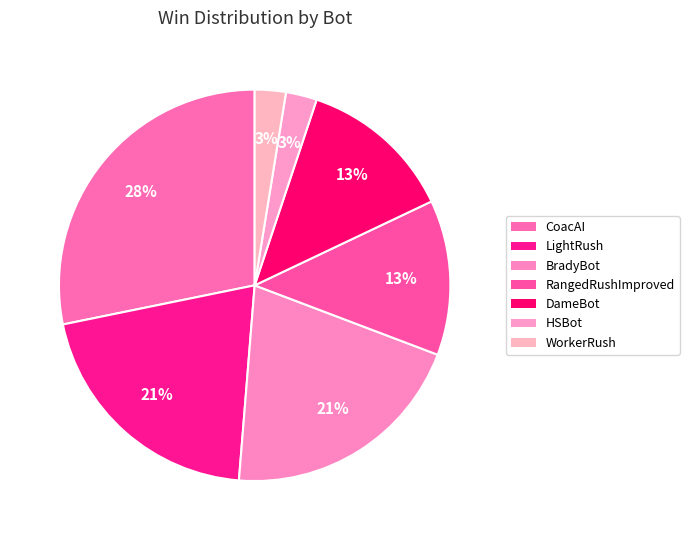

How many segments does this pie chart have?

7